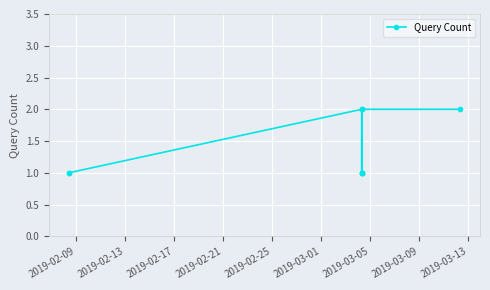

Reading left to right, transcribe all the data shown in this chart.

1	1	2	1	1	1	1	2	2